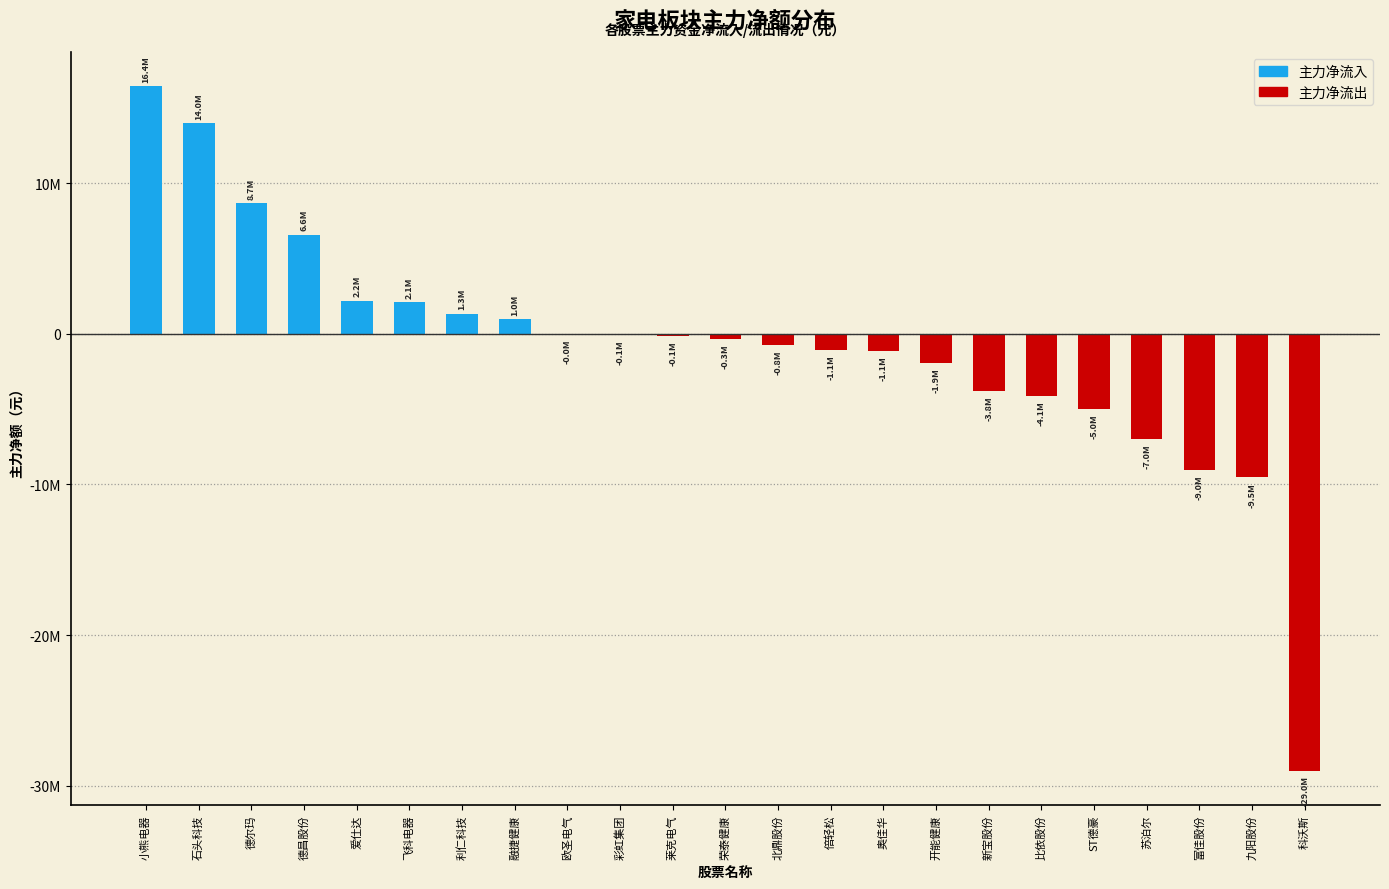

What is the total value across all series at 利仁科技?

1332821